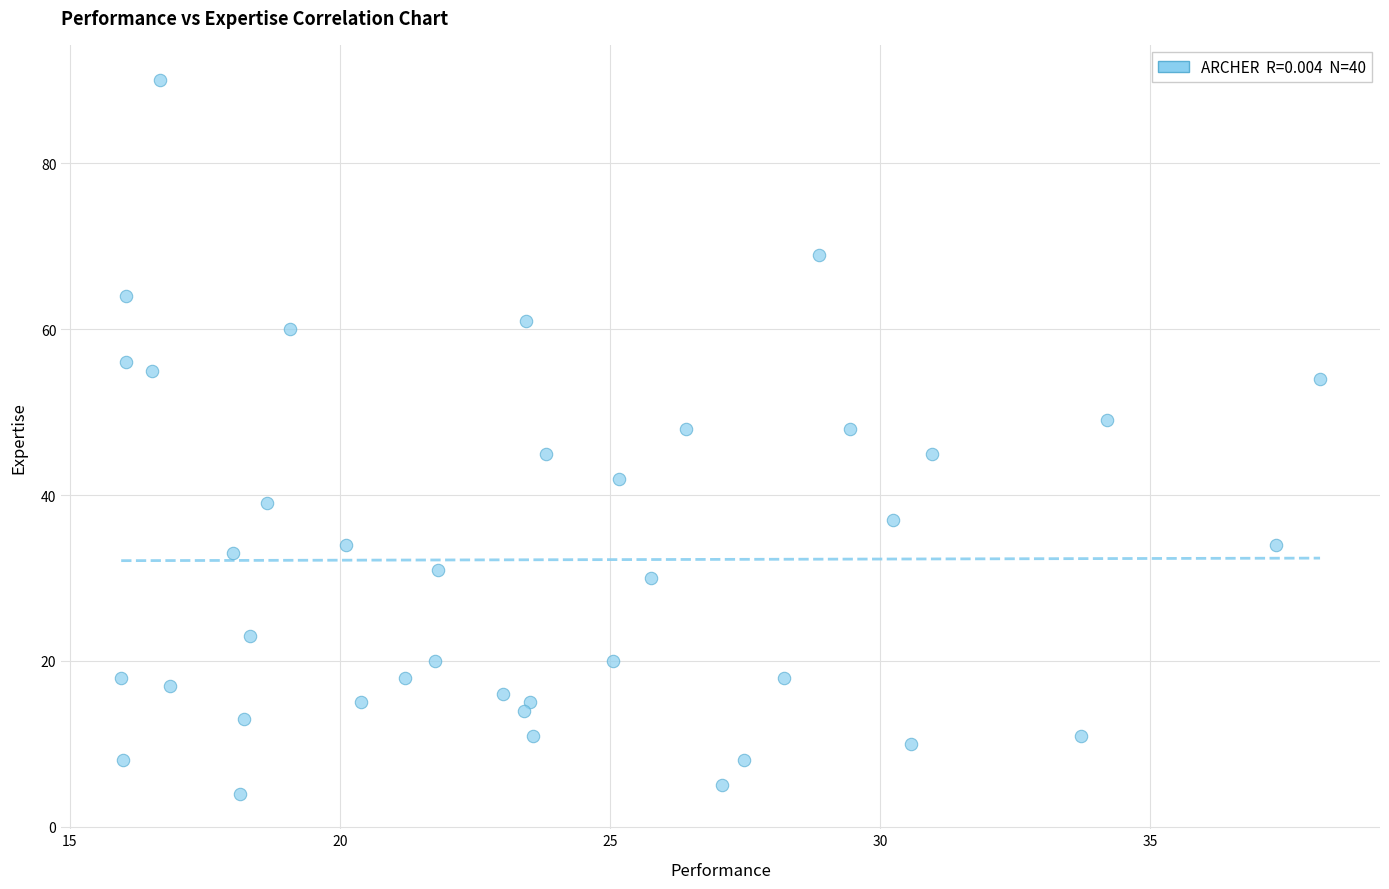

What is the range of Y values (max minus min)?

86